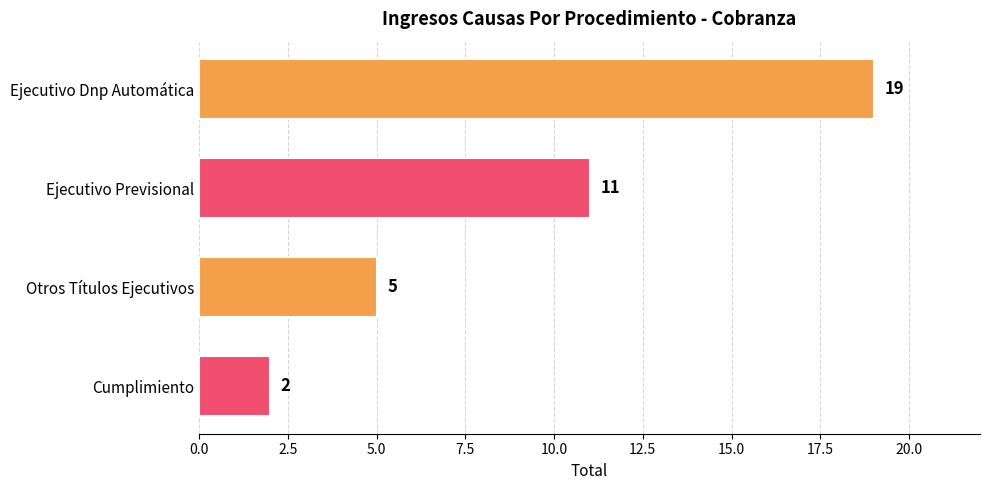

Reading top to bottom, extract all data points from this chart.

Ejecutivo Dnp Automática=19	Ejecutivo Previsional=11	Otros Títulos Ejecutivos=5	Cumplimiento=2